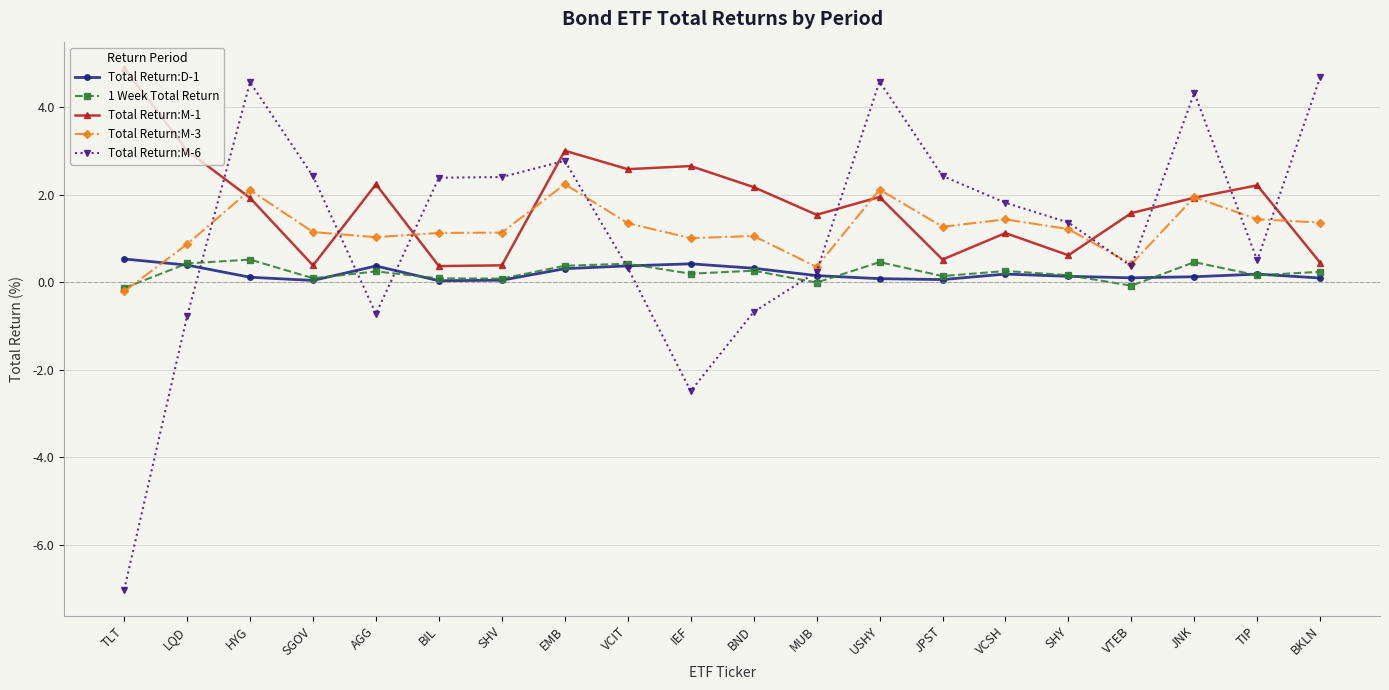

At which category does the chart reach its minimum across all series?

TLT